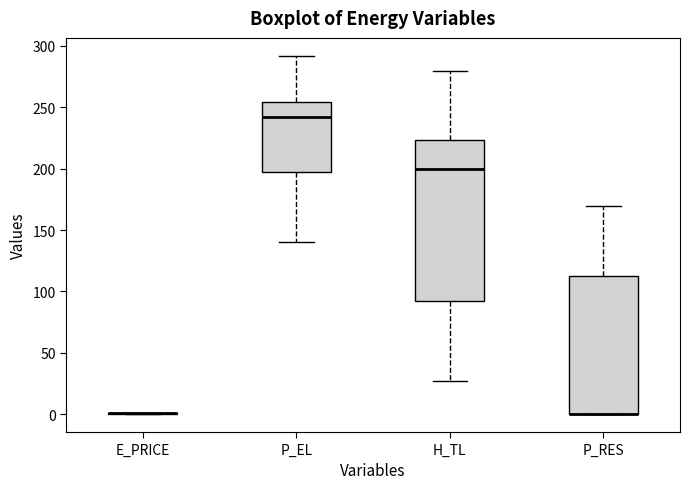

Reading left to right, transcribe this box plot: for each box, give where its median line is, the range the box spans, and where its two whiskers end, as read against the y-axis. The values are not printed on the chart, so give them approximately, as read against the axis.

E_PRICE: box collapsed to a line at 0, whiskers 0 to 0
P_EL: median 240, box 195 to 255, whiskers 140 to 290
H_TL: median 200, box 90 to 225, whiskers 25 to 280
P_RES: median 0 (drawn on the box's lower edge), box 0 to 115, whiskers 0 to 170